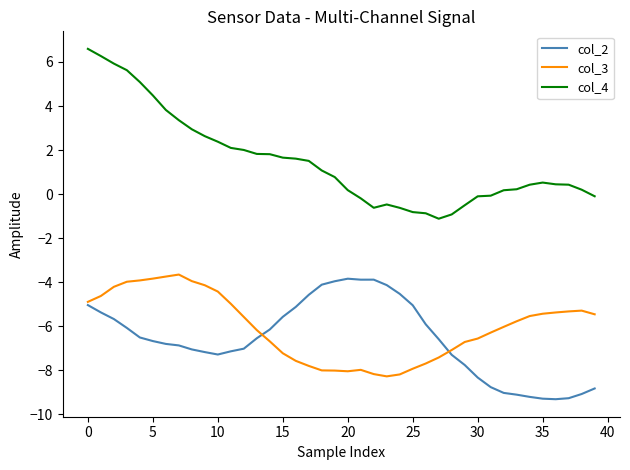

True or false: col_2 and col_4 cross at least once.

False